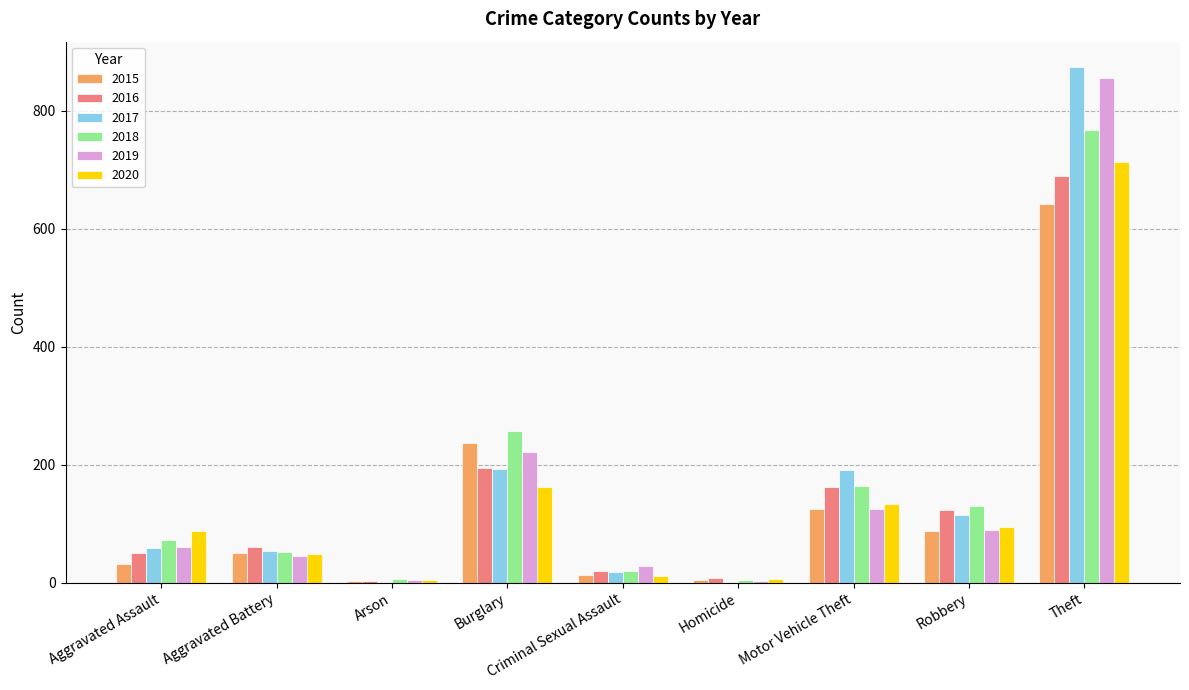

What is the sum of the 2020 values at Theft and Aggravated Battery?

761